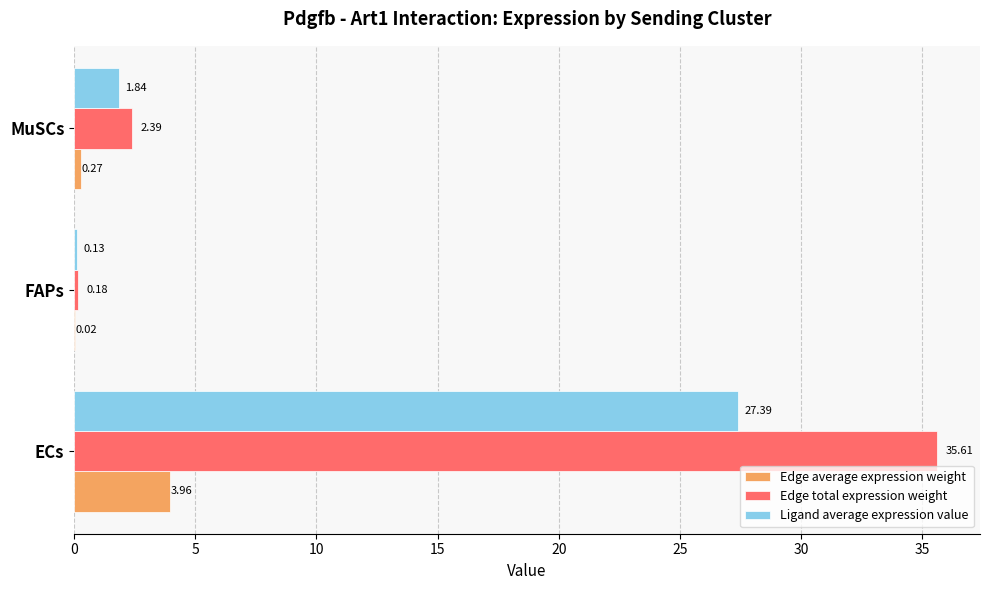

Which series changed the most between ECs and MuSCs?

Edge total expression weight